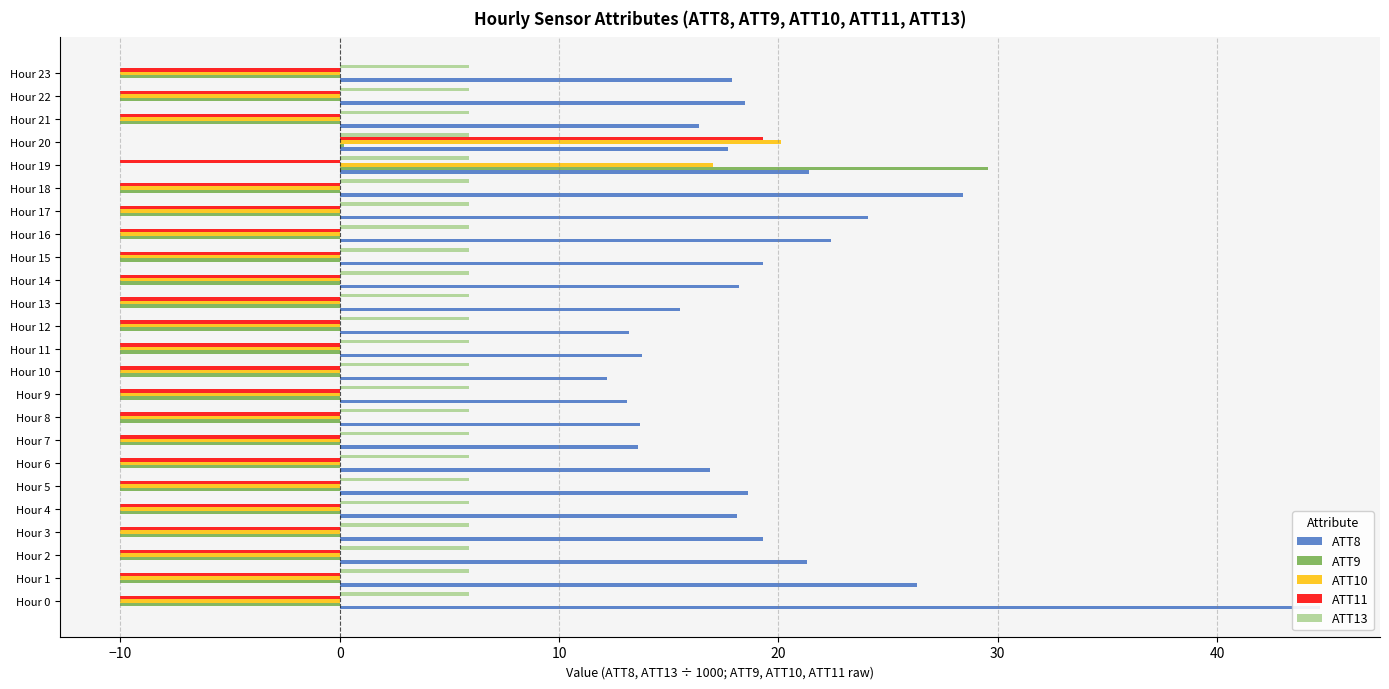

What is the sum of all ATT11 values?

-210.7